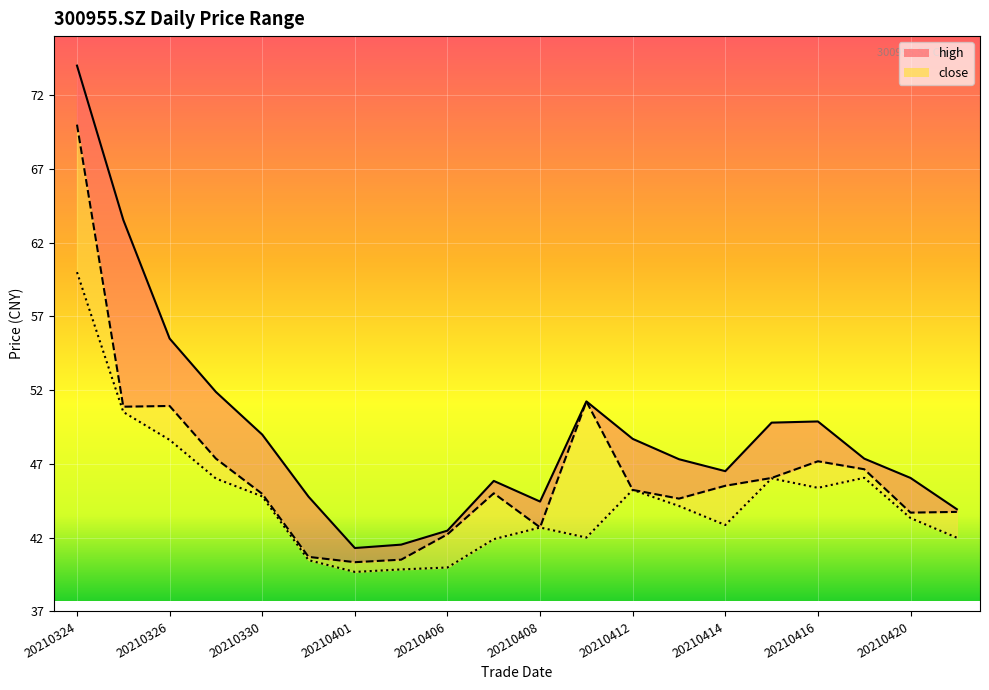

Which category has the lowest value across all series?

20210401